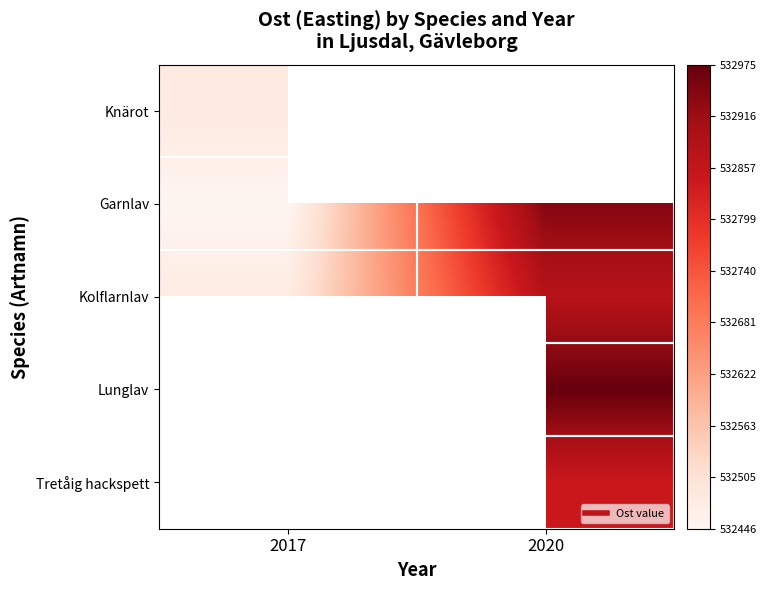

Count the number of categories in the chart.

2